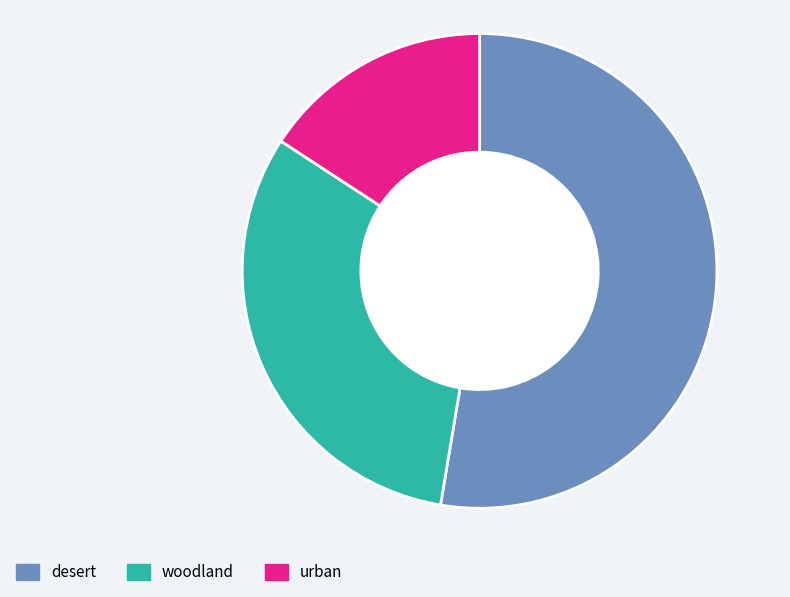

Rank the categories by value from highest to lowest.

desert, woodland, urban